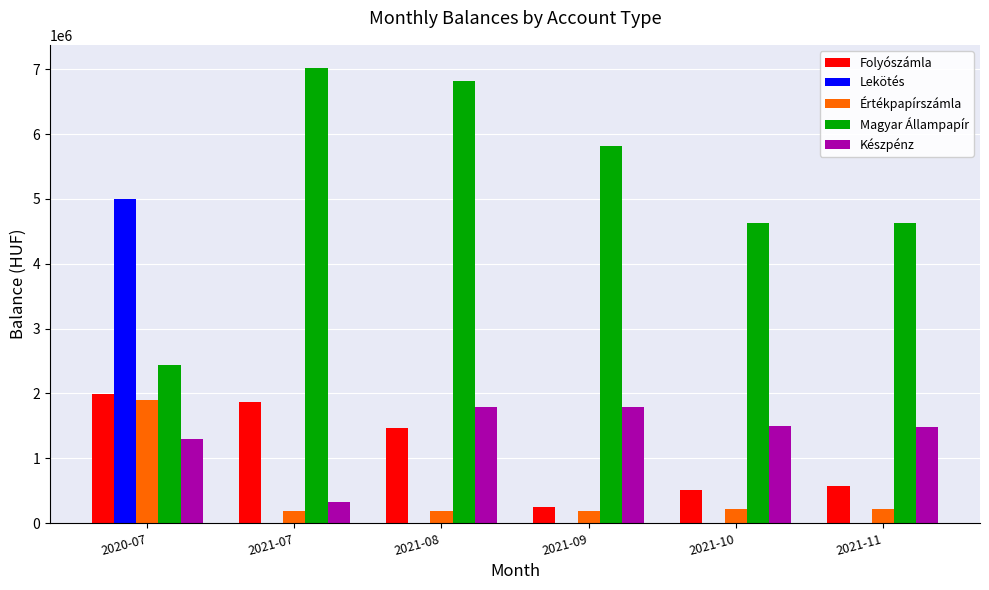

What is the sum of all Lekötés values?

5000634